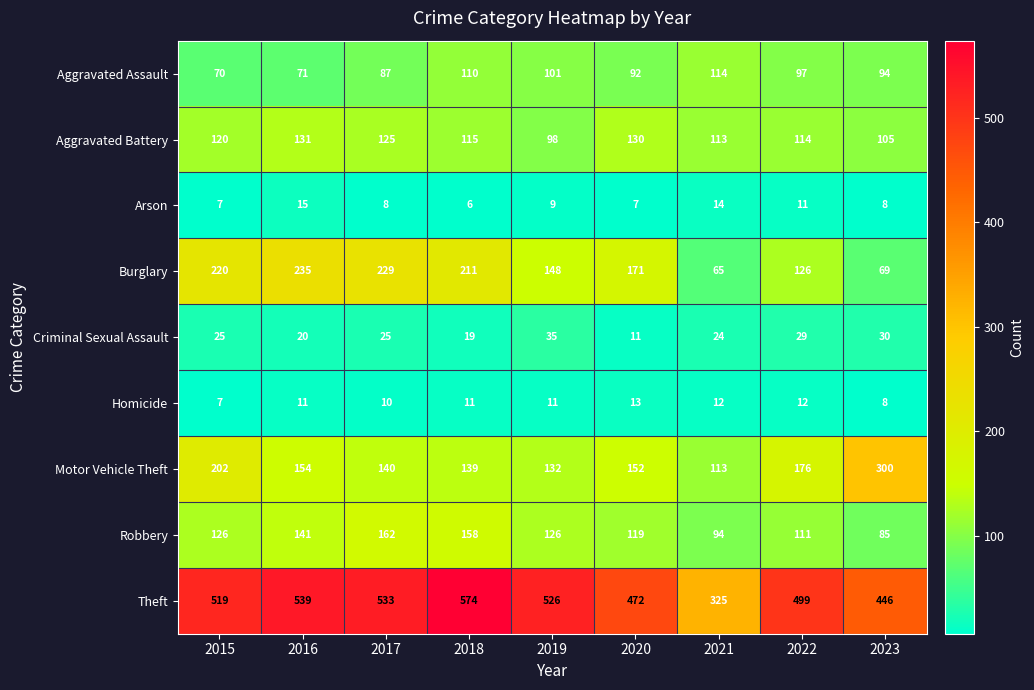

Count the Arson values in the range 7 to 11.

6